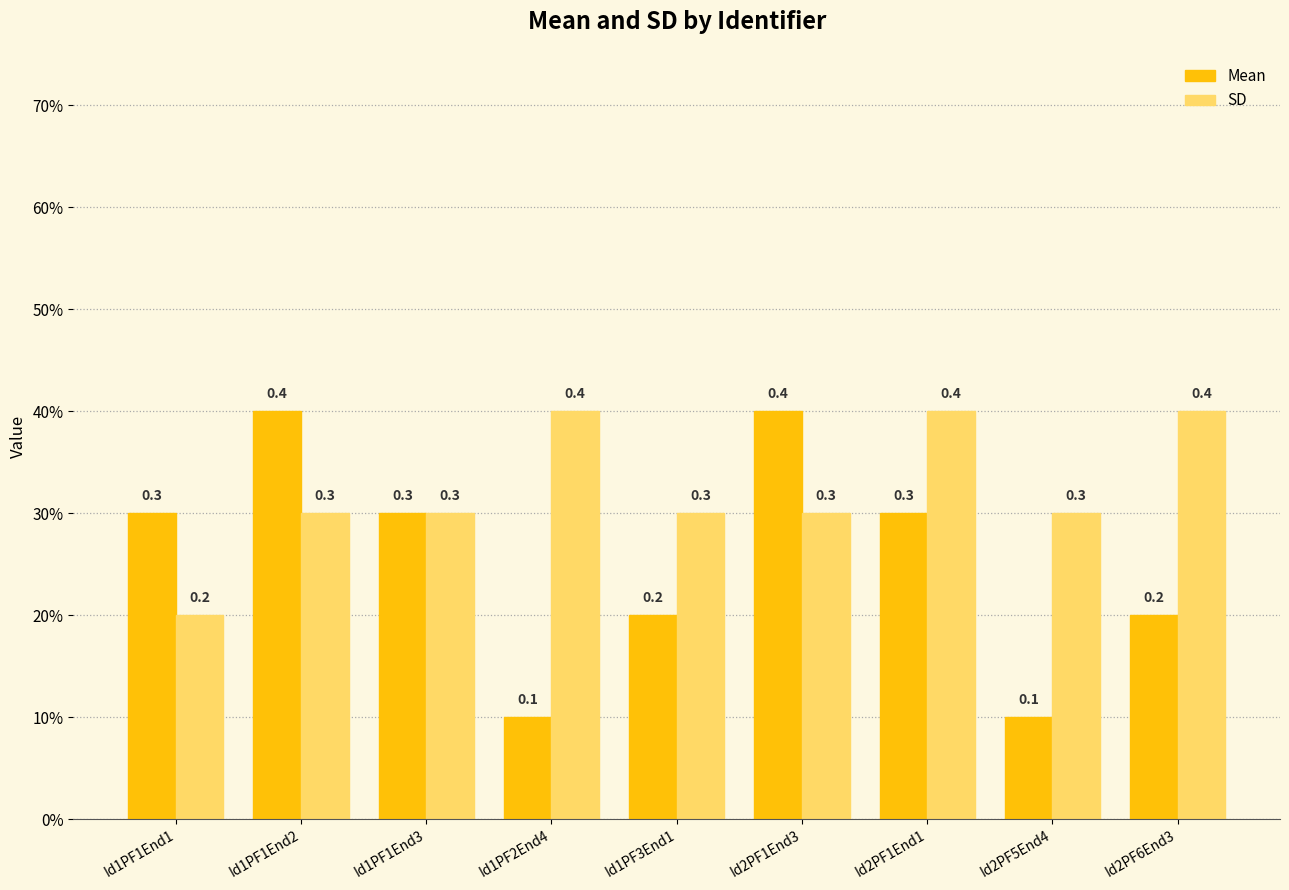

What is the label of the 7th bar from the right?

Id1PF1End3